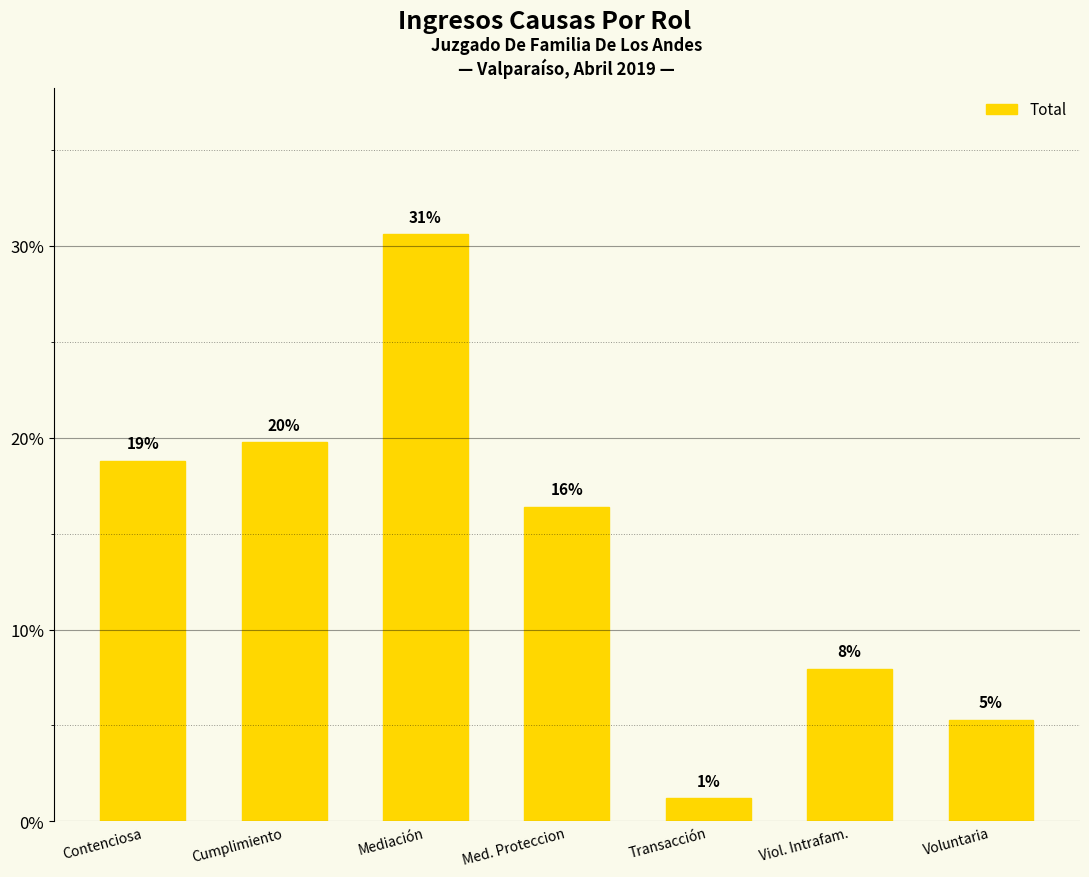

What is the maximum value shown in the chart?

30.6